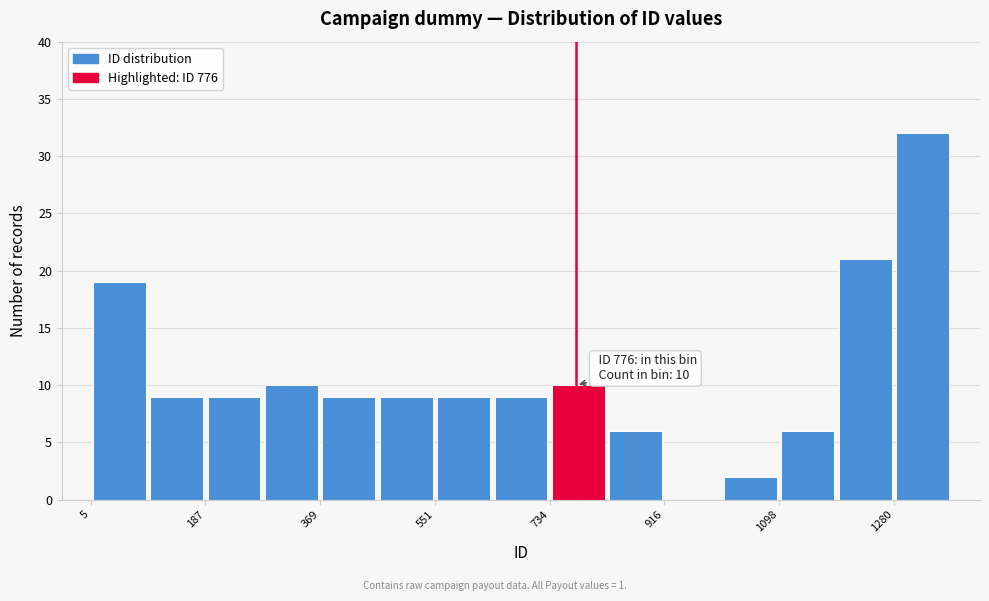

Over which range of the x-axis is the bar tallest?

1280 to 1380